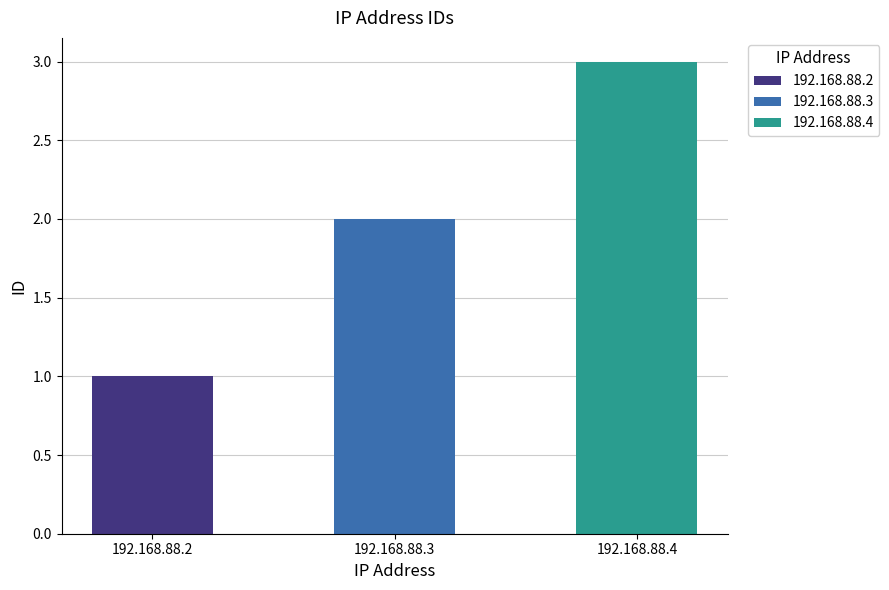

What is the difference between the maximum and second lowest values?

1